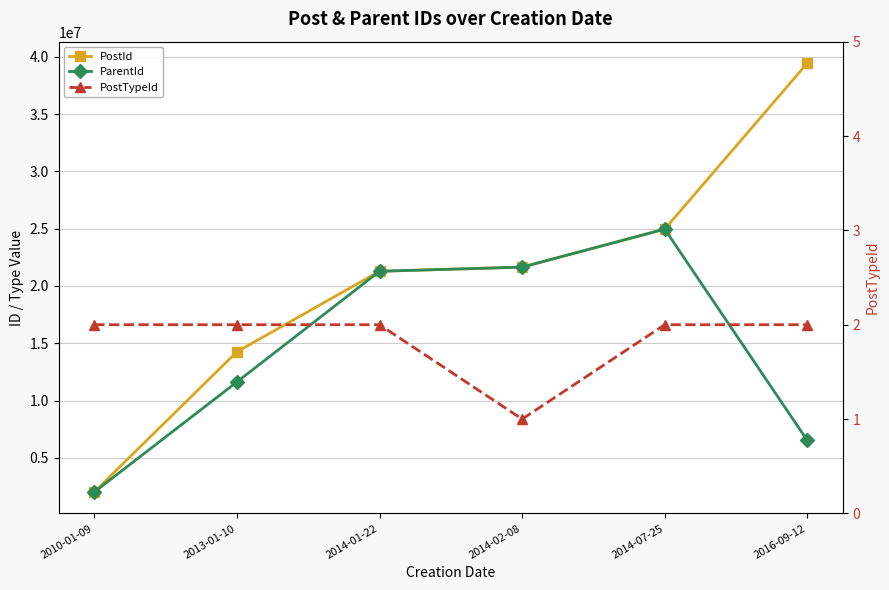

Does the chart display data point markers on the line(s)?

Yes